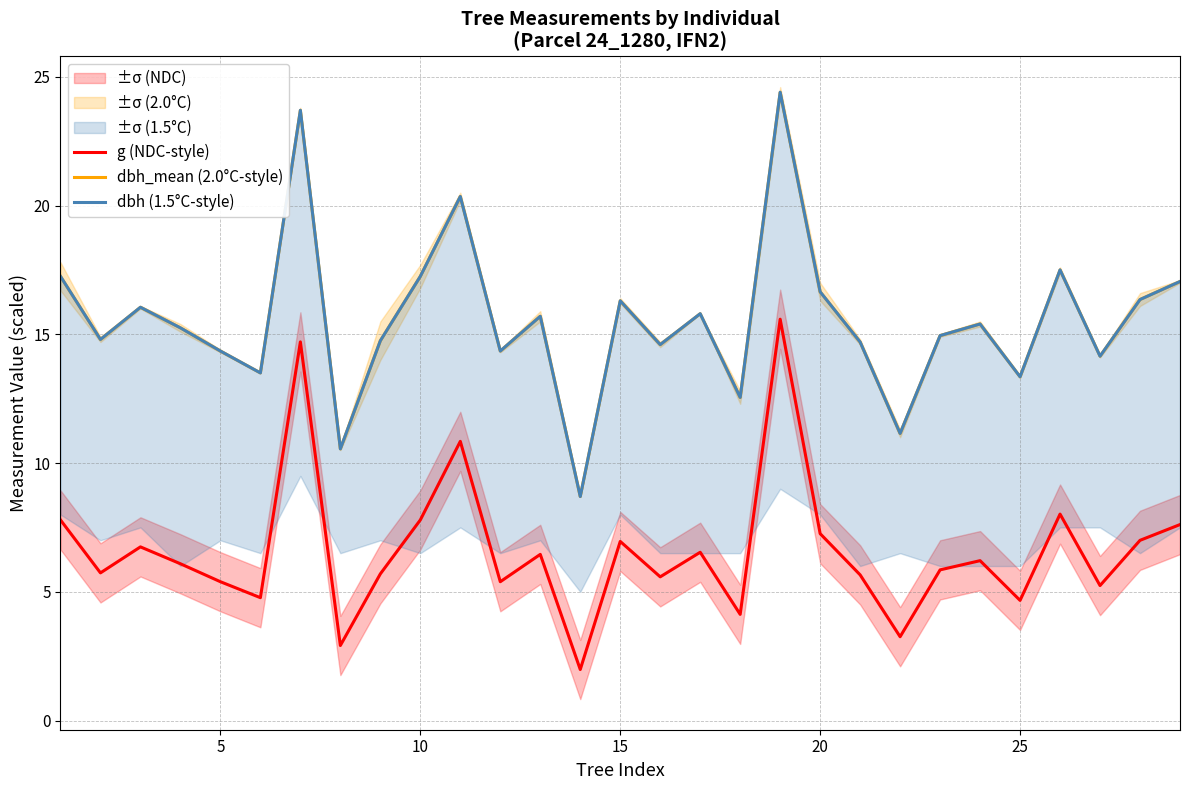

List the series in order of their peak value, highest first.

dbh_mean (2.0°C-style), dbh (1.5°C-style), g (NDC-style)